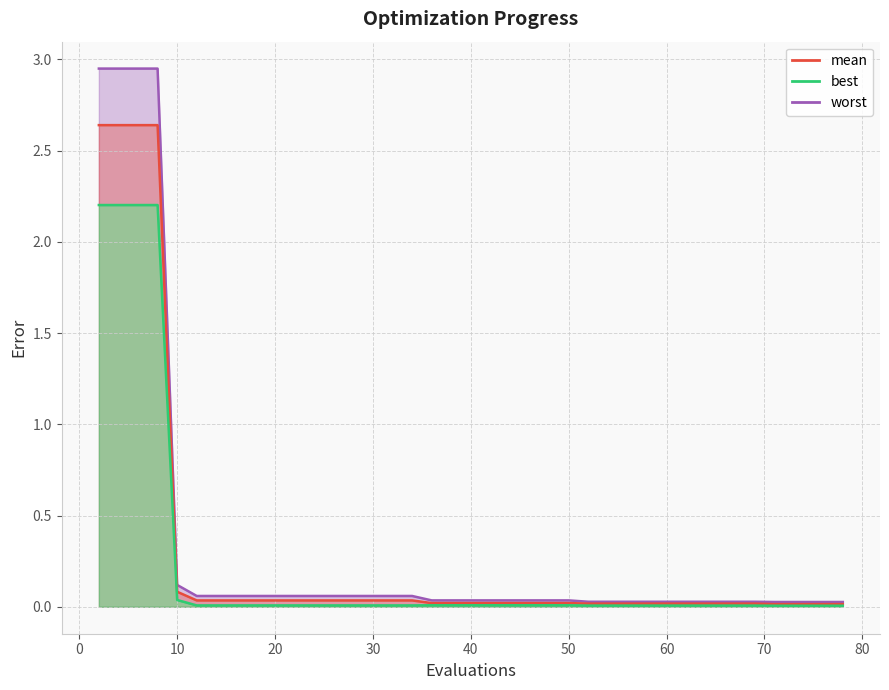

True or false: mean and best intersect in this chart.

False